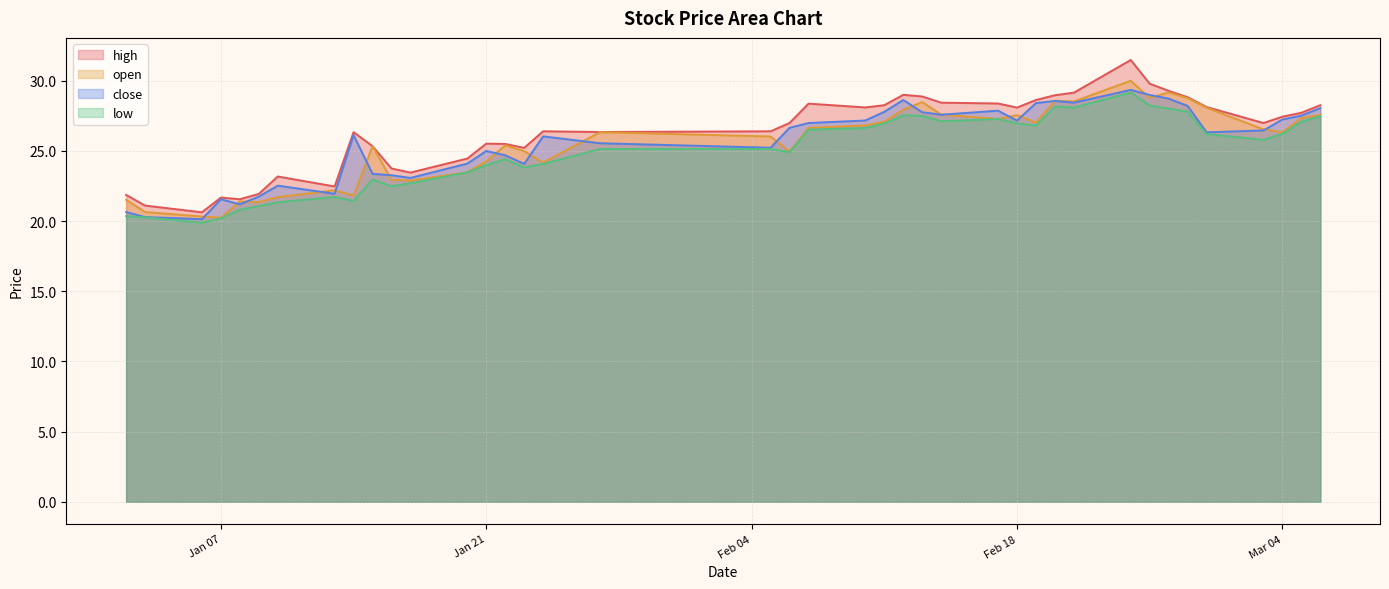

Between 2025-02-11 and 2025-01-08, which is larger?

2025-02-11